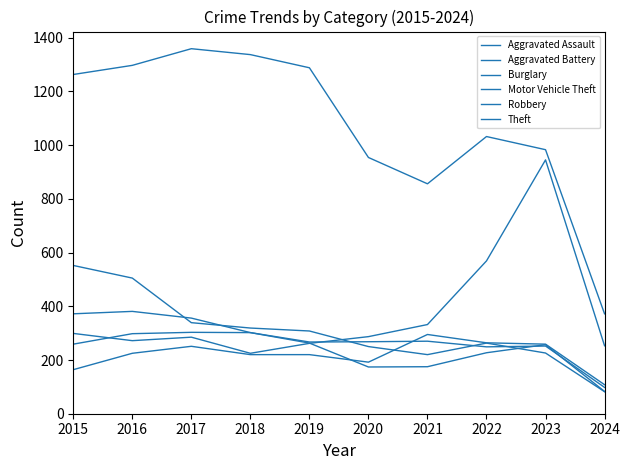

What is the difference between the highest and lowest values at 2017?

1108